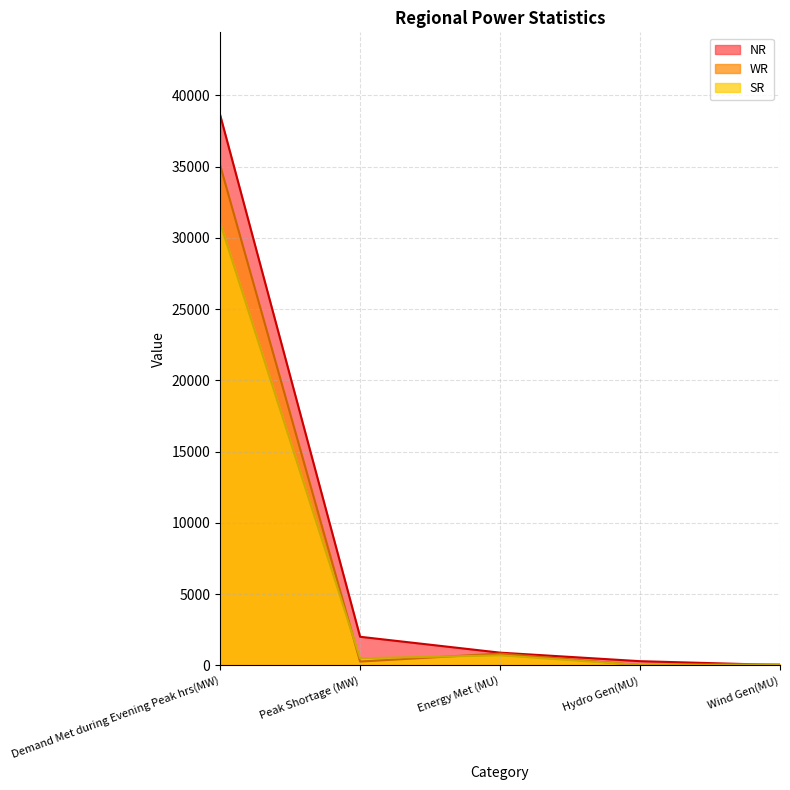

What is the sum of the SR values at Wind Gen(MU) and Demand Met during Evening Peak hrs(MW)?

31107